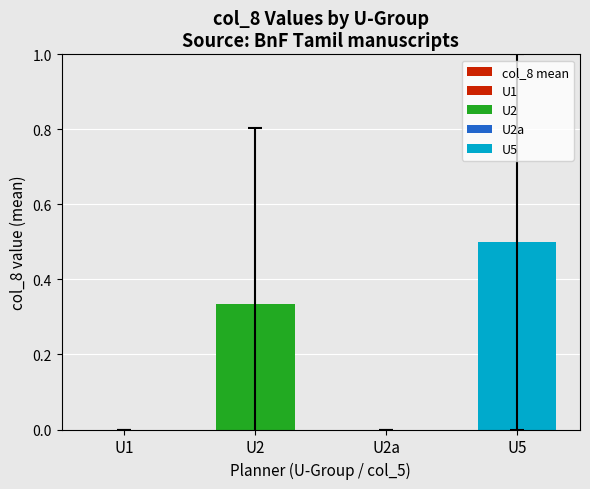

True or false: the data shows -0.2 at U1.

False